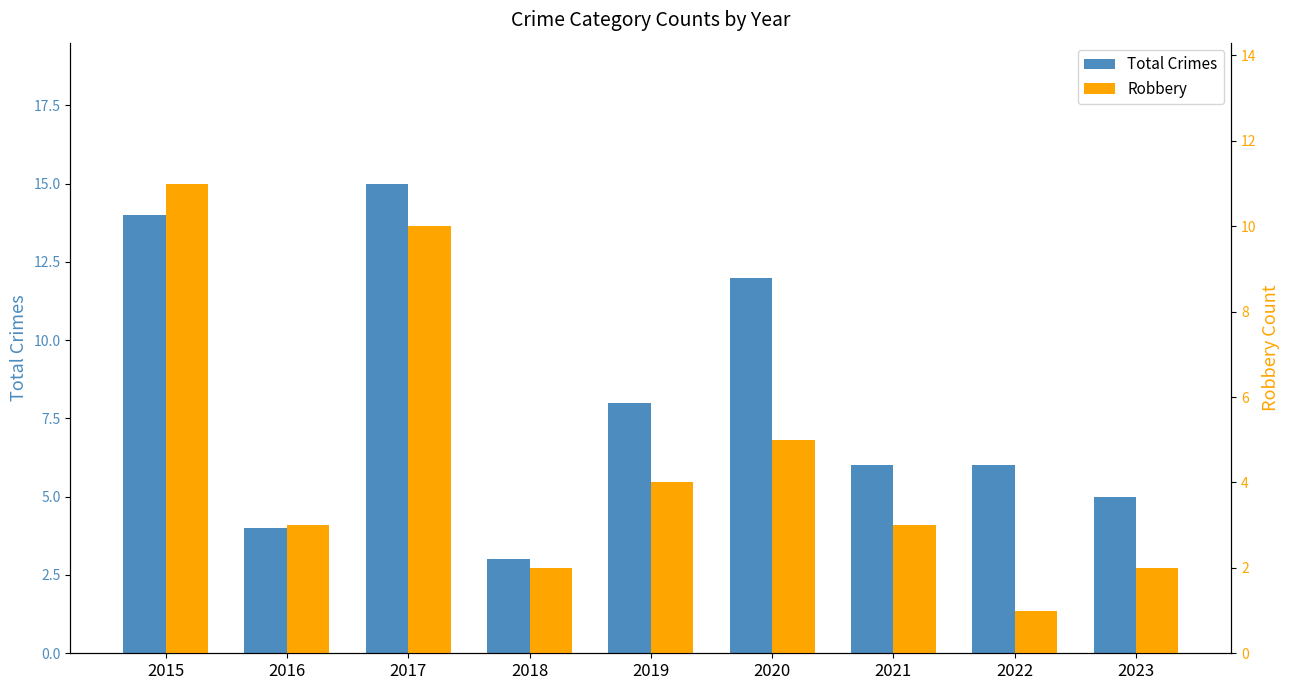

At which category does the chart reach its minimum across all series?

2022